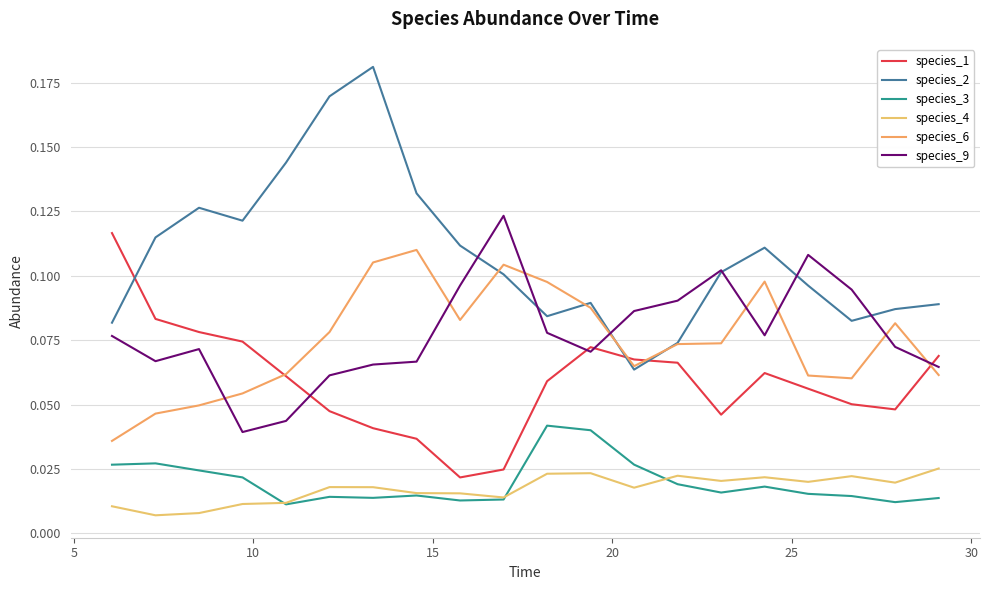

True or false: species_6 and species_4 intersect in this chart.

False